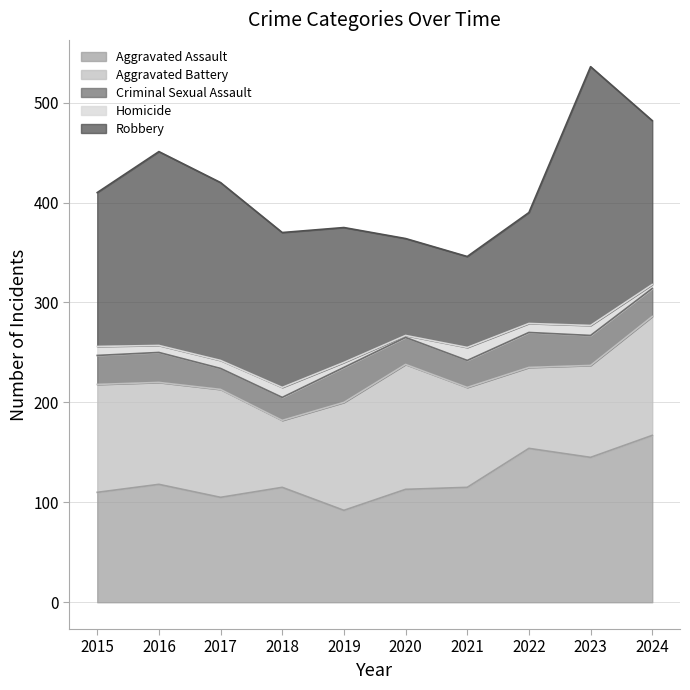

At how many categories does at least one series exceed 43?

10